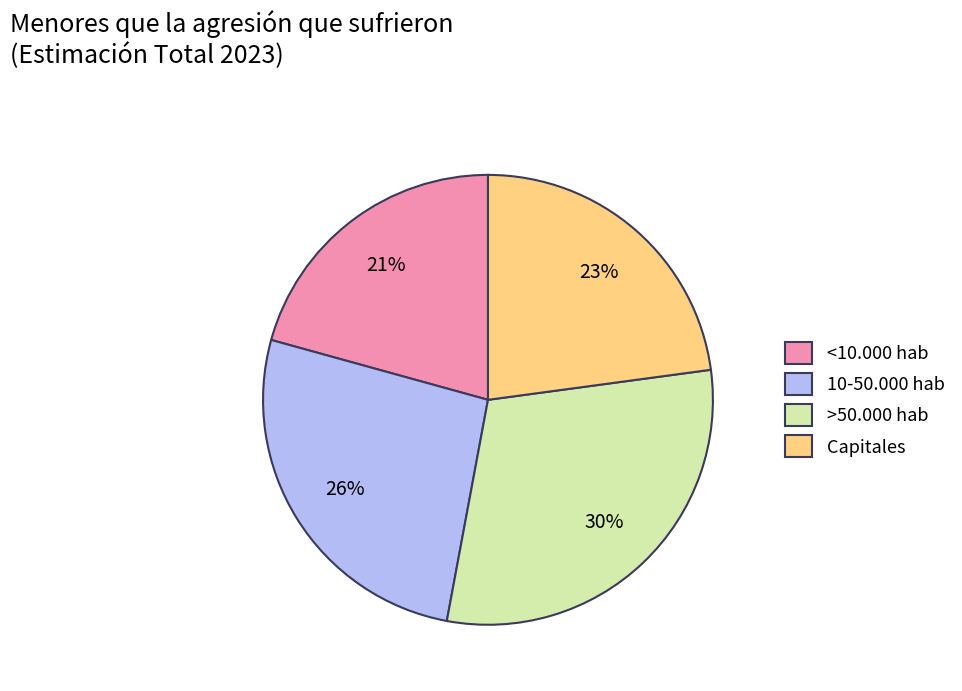

Does >50.000 hab represent more than half of the total?

No